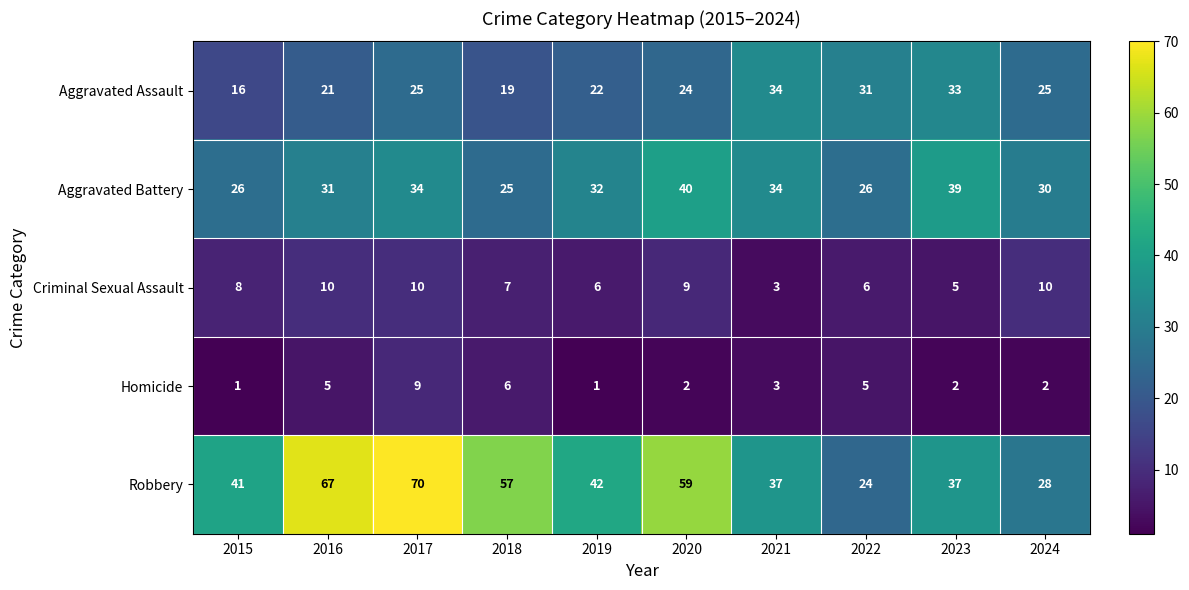

At which label does Aggravated Battery first exceed 32?

2017